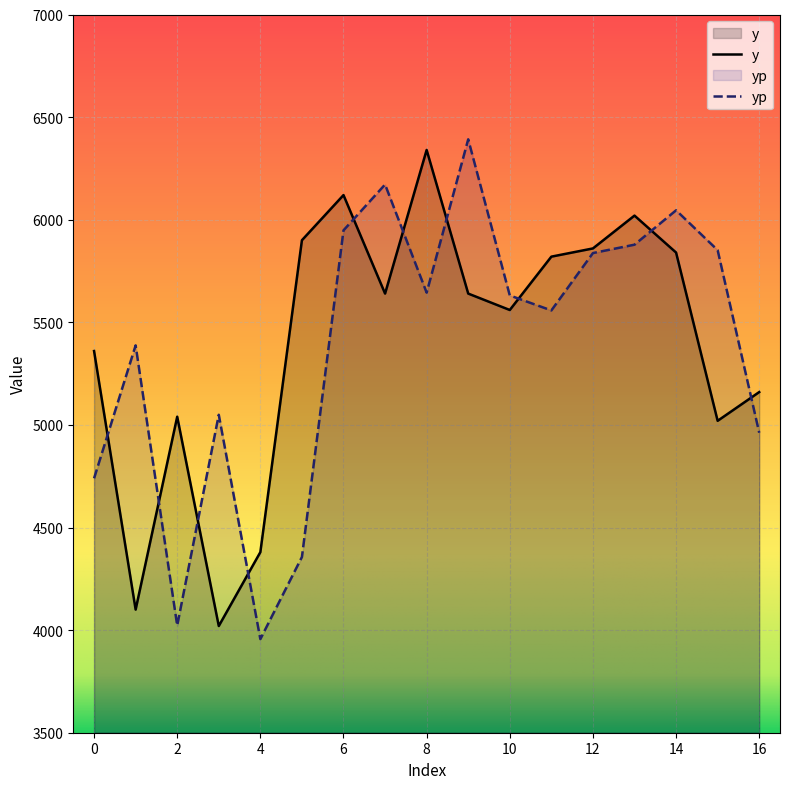

Rank the categories by yp value from highest to lowest.

9, 7, 14, 6, 13, 15, 12, 8, 10, 11, 1, 3, 16, 0, 5, 2, 4